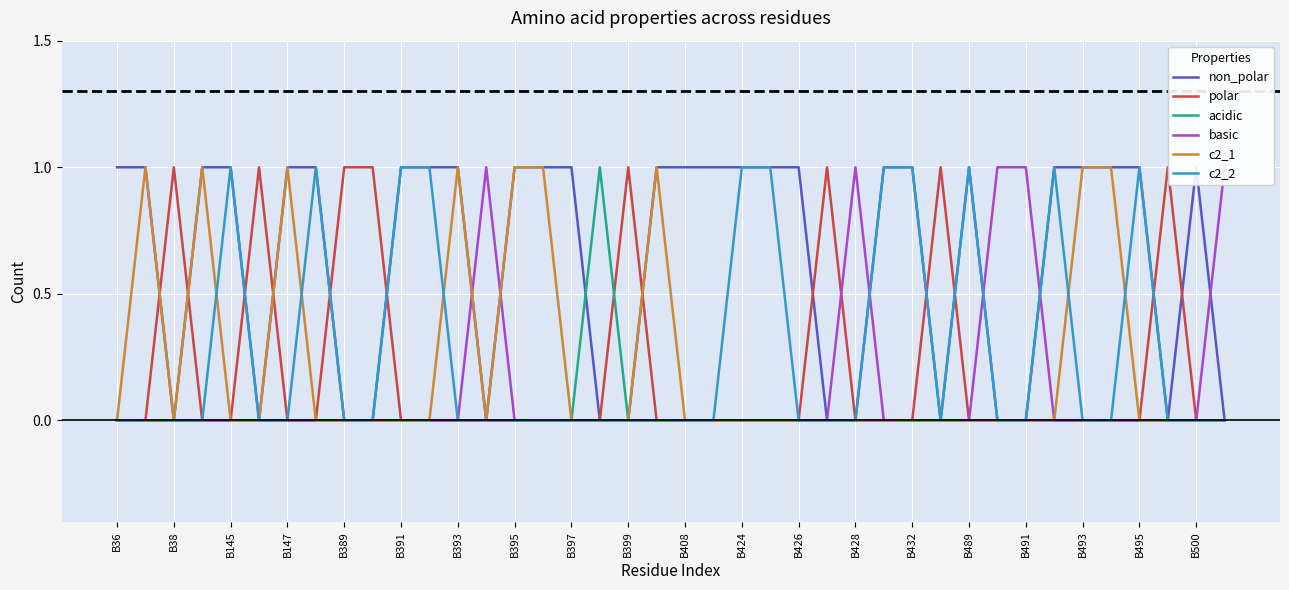

The value of acidic at B432 is 0. True or false?

True